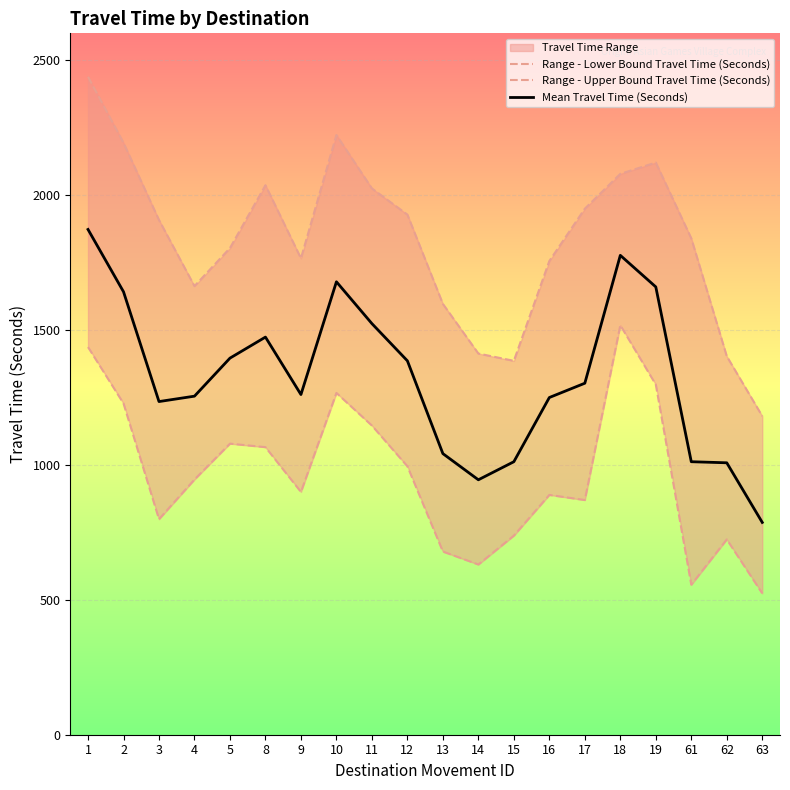

What is the difference between the maximum and minimum values in the Mean Travel Time (Seconds) series?

1086